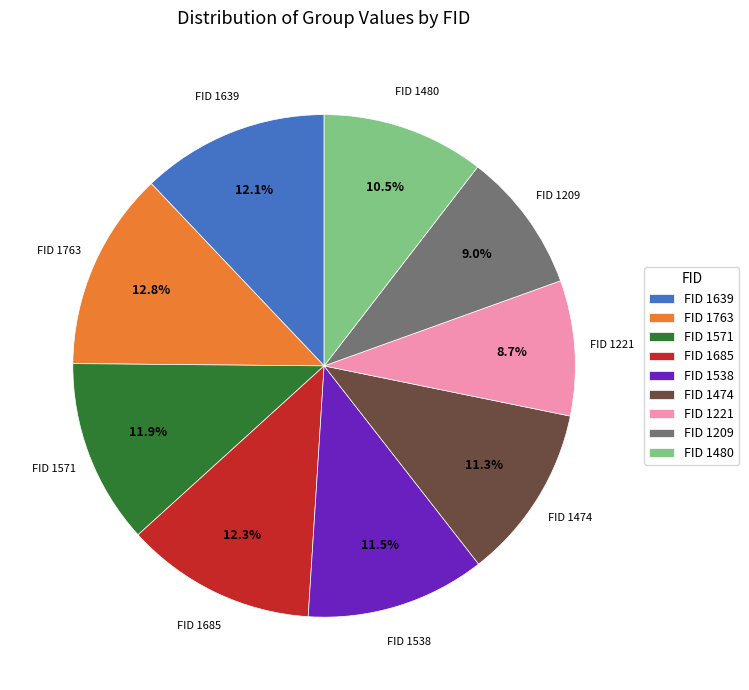

Count the number of slices in the pie.

9